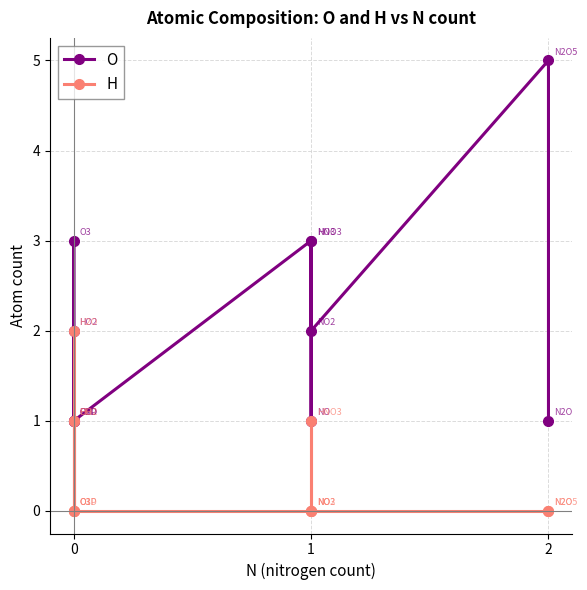

What is the difference between the second highest and minimum values in the H series?

1